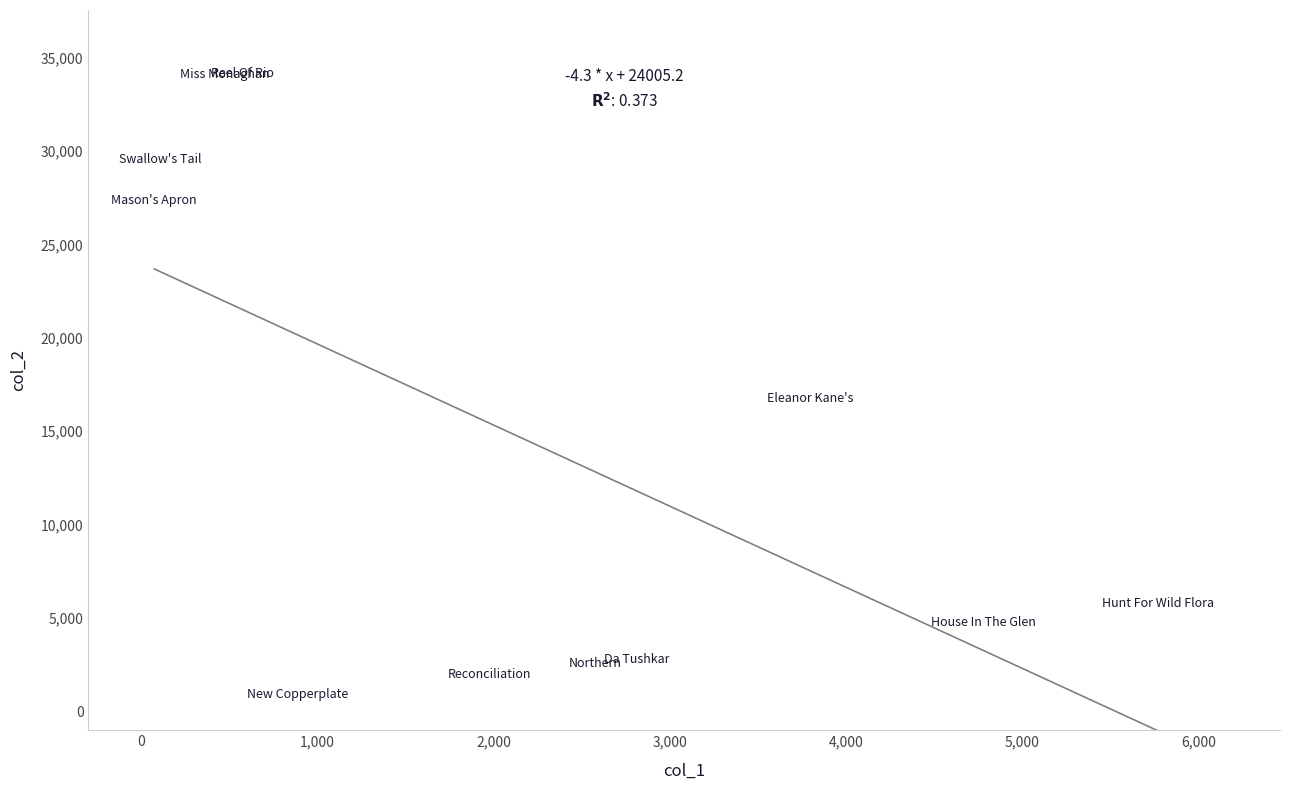

What Y value in the scatter plot is closest to 17507?

16740